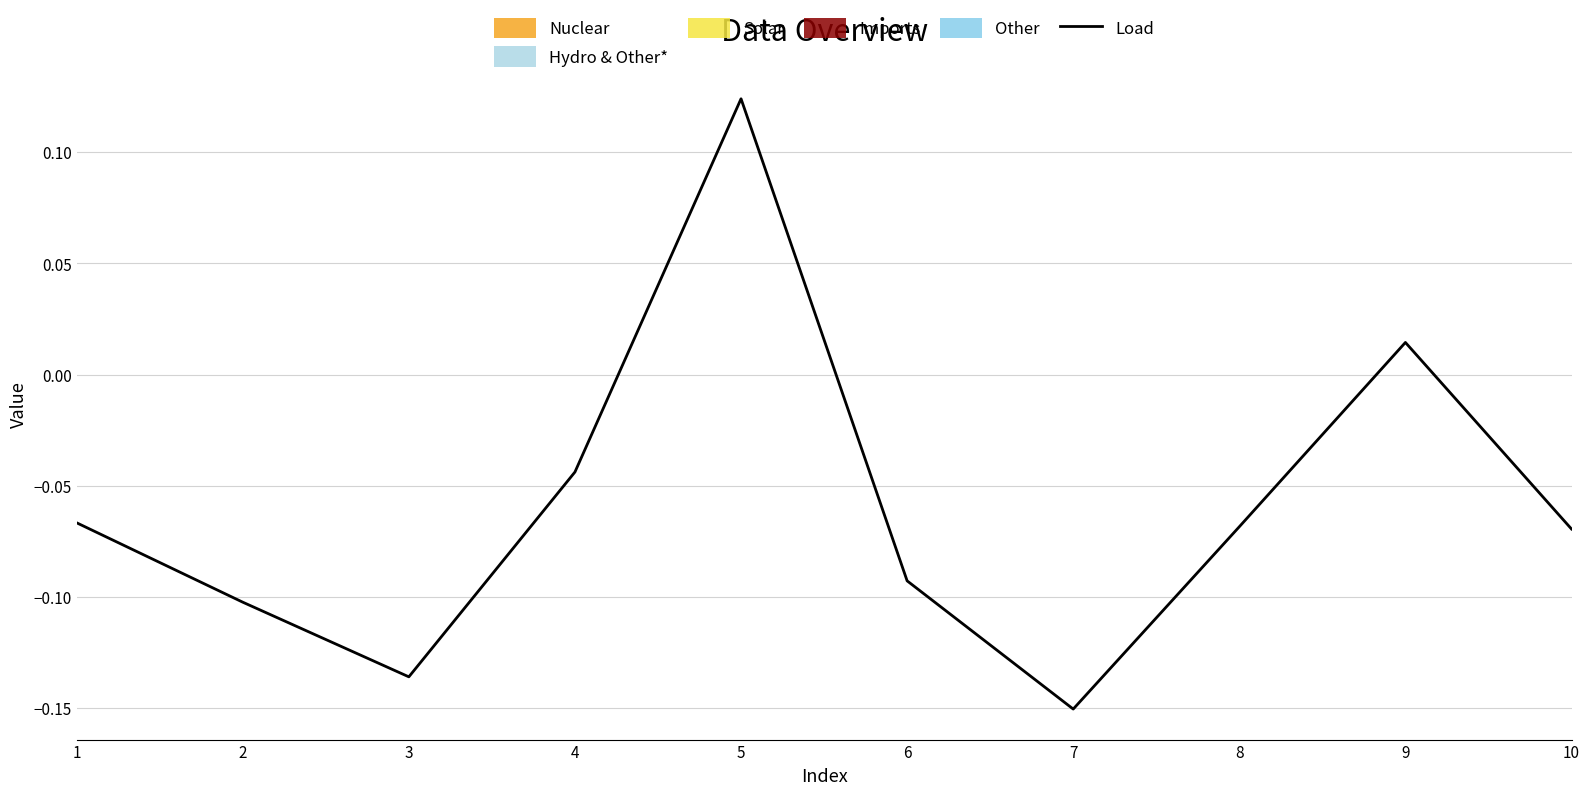

The value at 8 is -0.0. True or false?

False